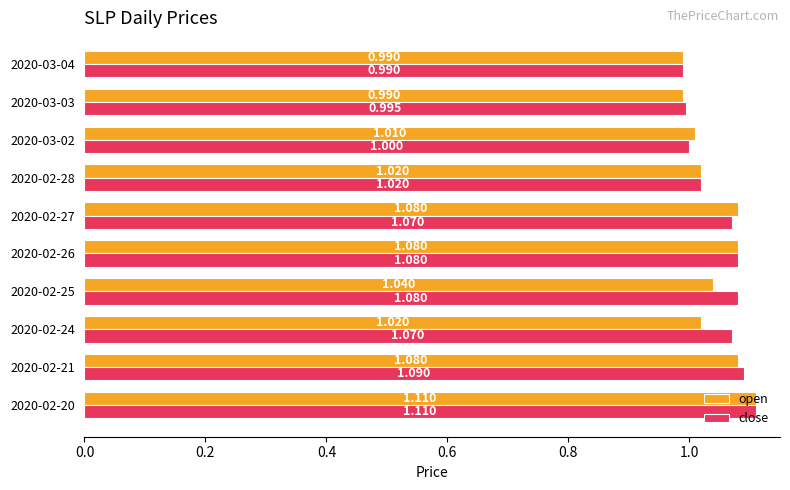

Which series changed the most between 2020-02-21 and 2020-03-02?

close